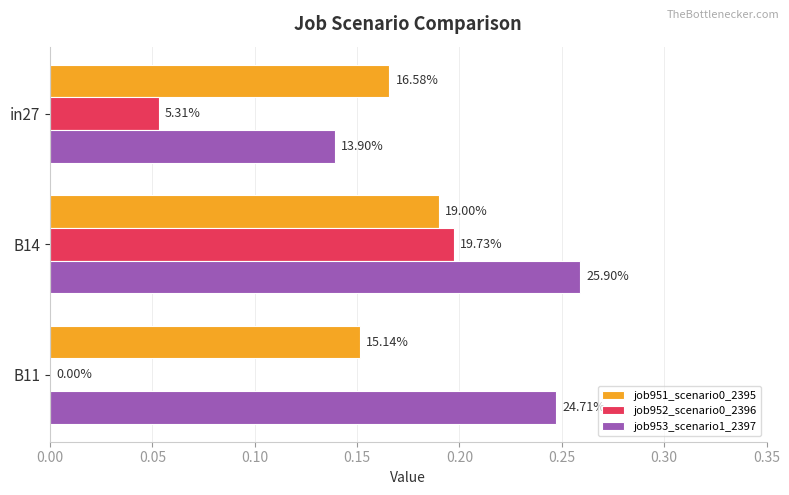

What are all the series names shown in the legend?

job951_scenario0_2395, job952_scenario0_2396, job953_scenario1_2397